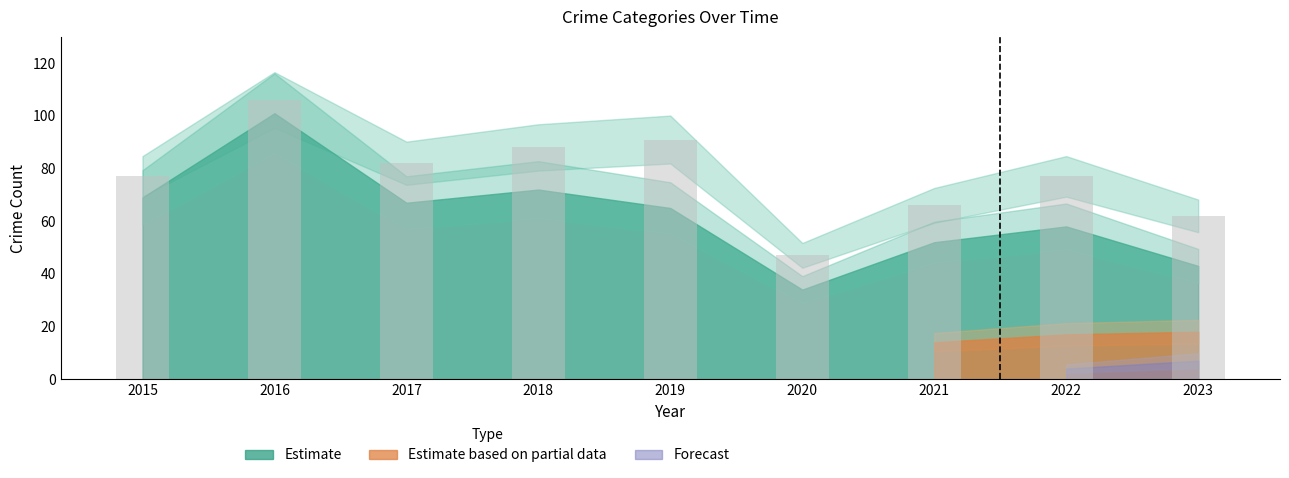

Which category has the lowest value across all series?

2020